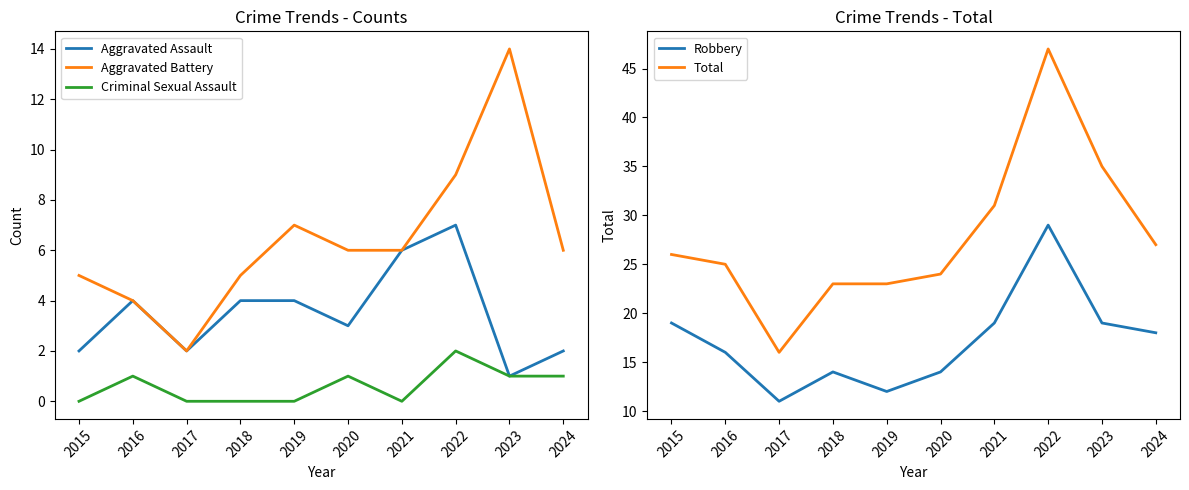

How many data points does each series have?

10